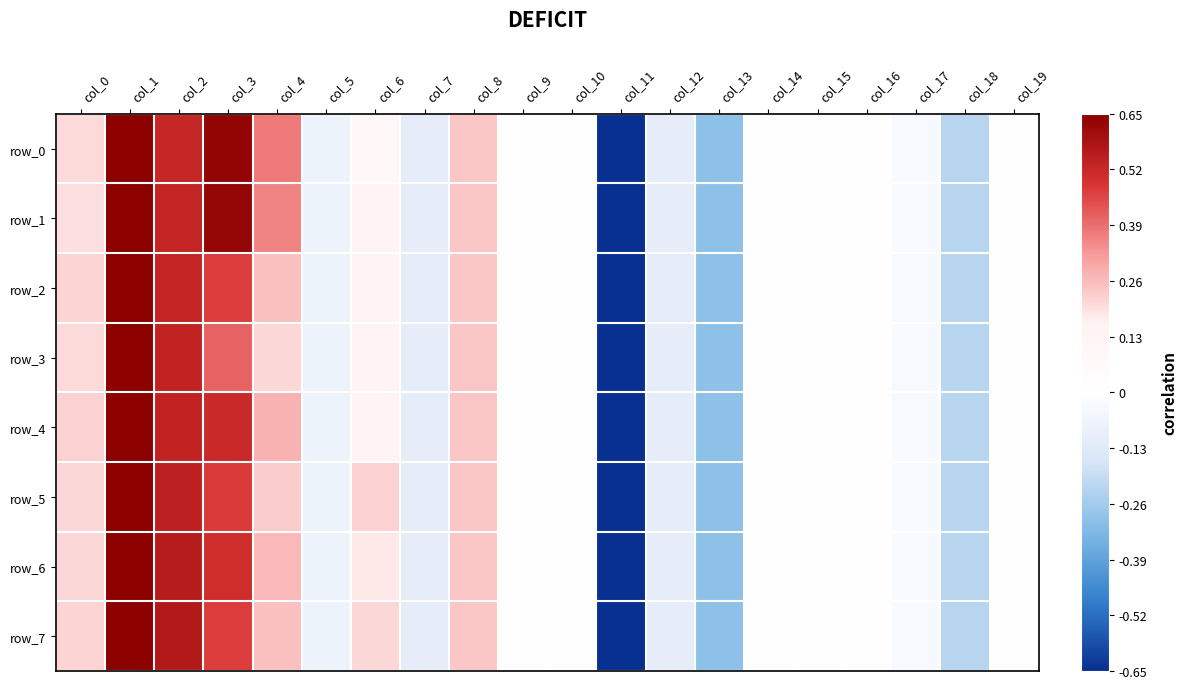

What is the maximum value shown in the chart?

1.0